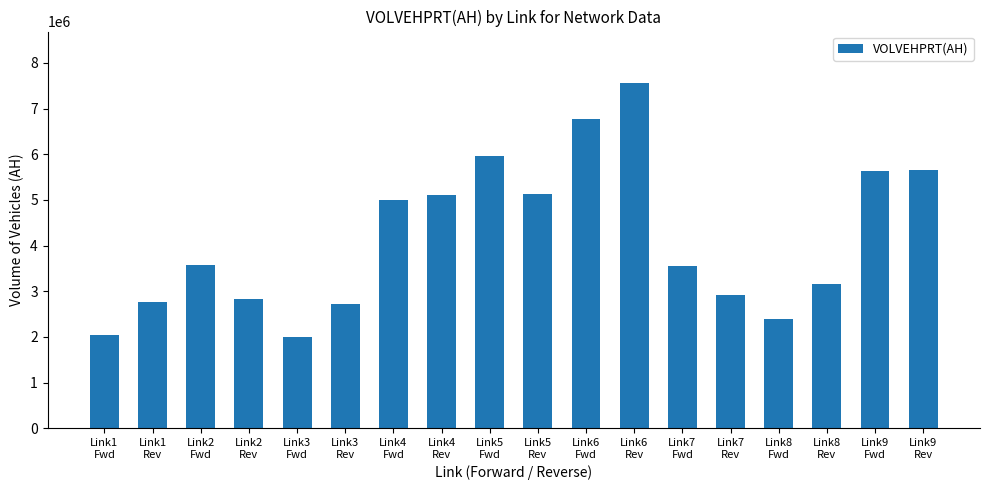

What is the value of the 13th bar from the left?

3543273